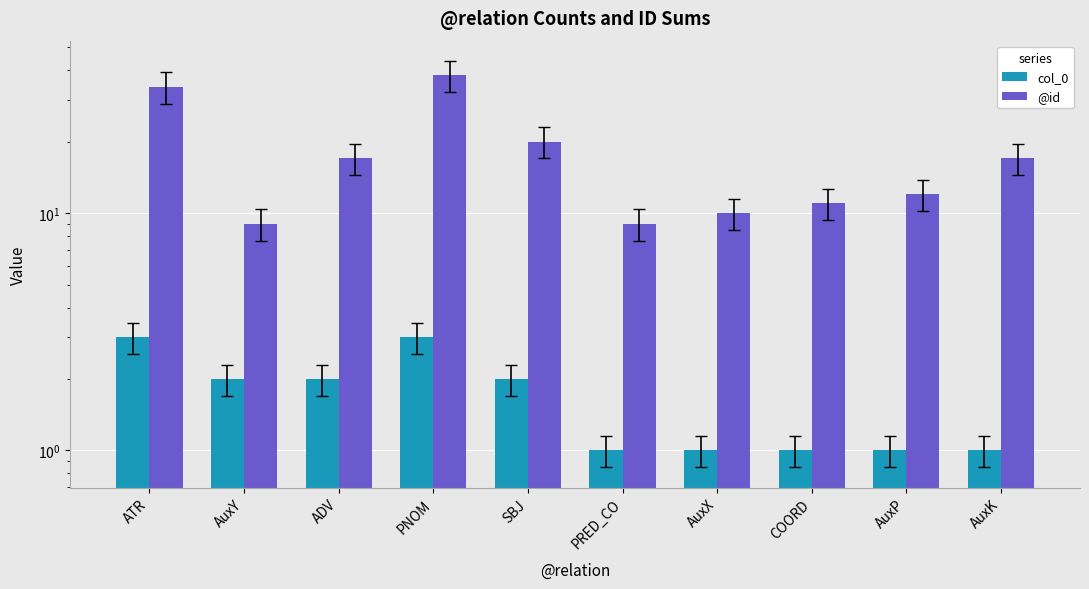

Is the value of @id at AuxX greater than the value of col_0 at PRED_CO?

Yes